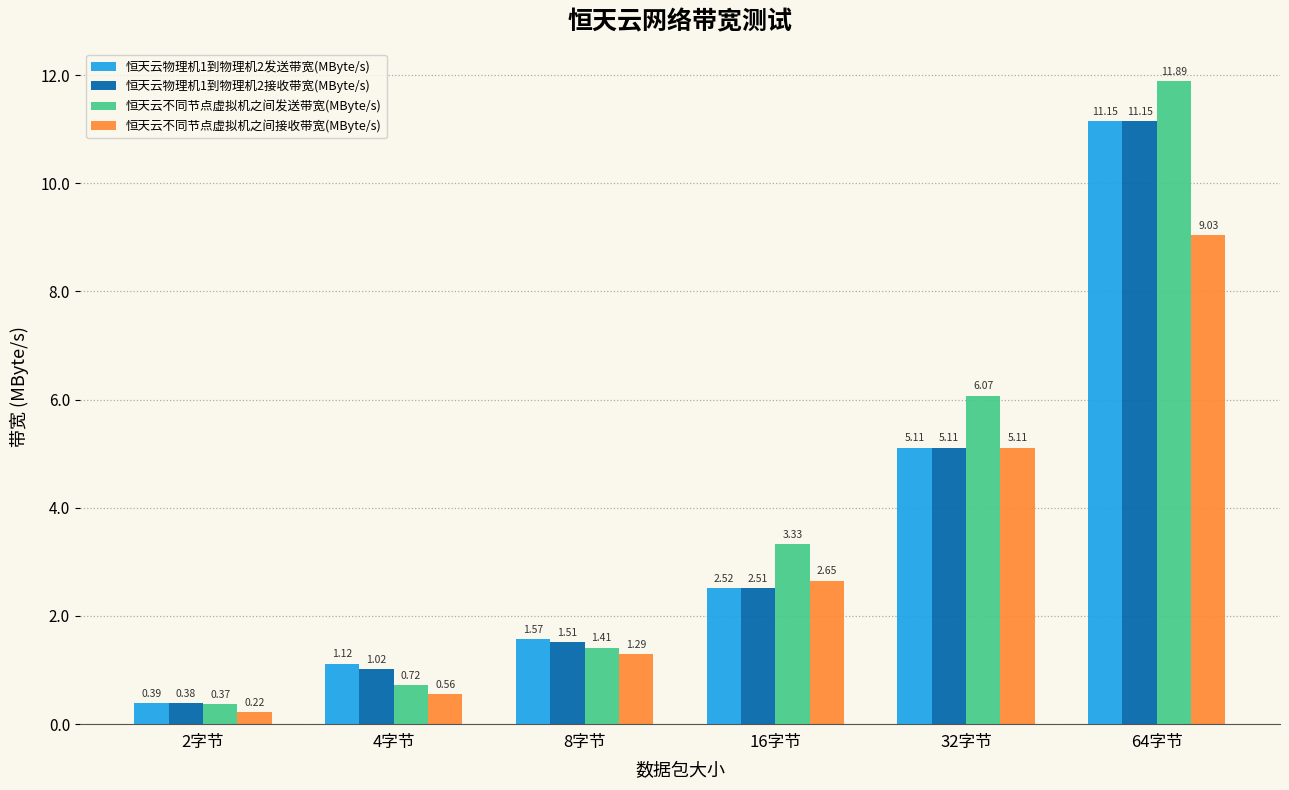

What is the sum of the 恒天云物理机1到物理机2接收带宽(MByte/s) values at 16字节 and 32字节?

7.6